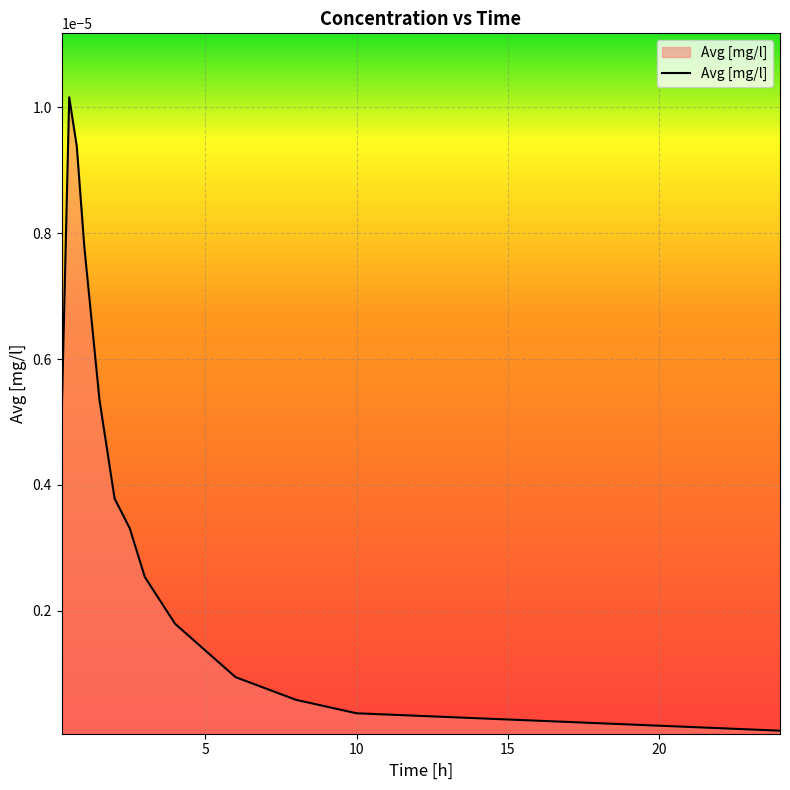

What is the label of the 5th point from the left?

1.5